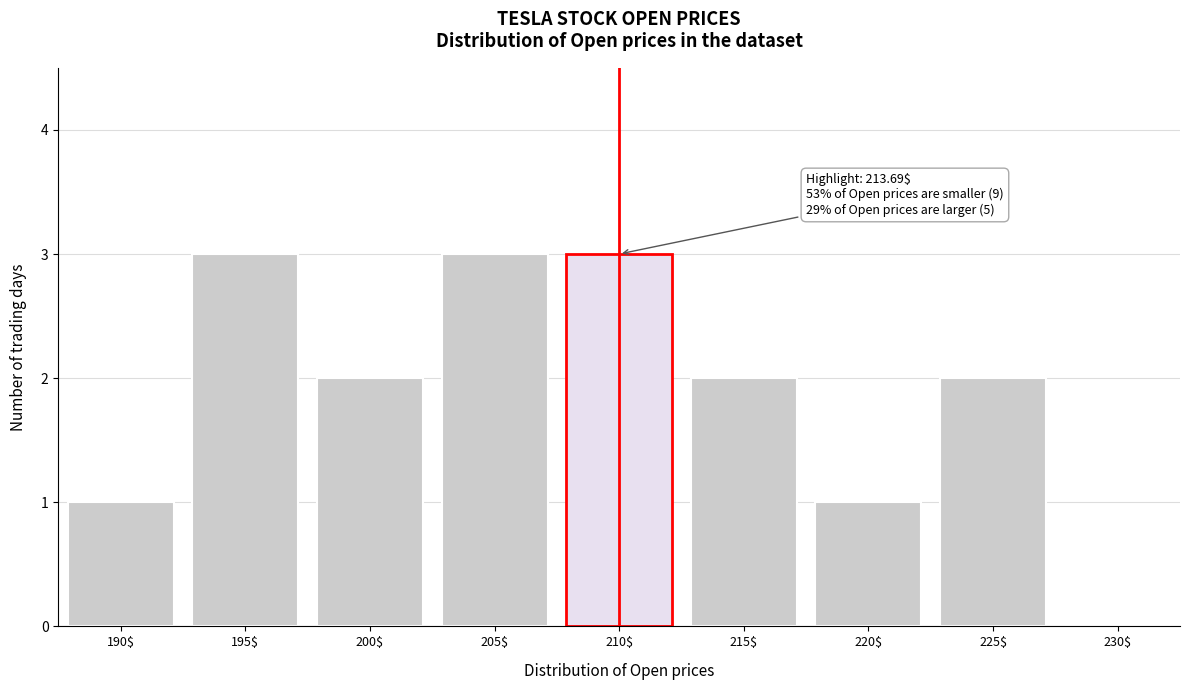

What is the sum of all values?

17